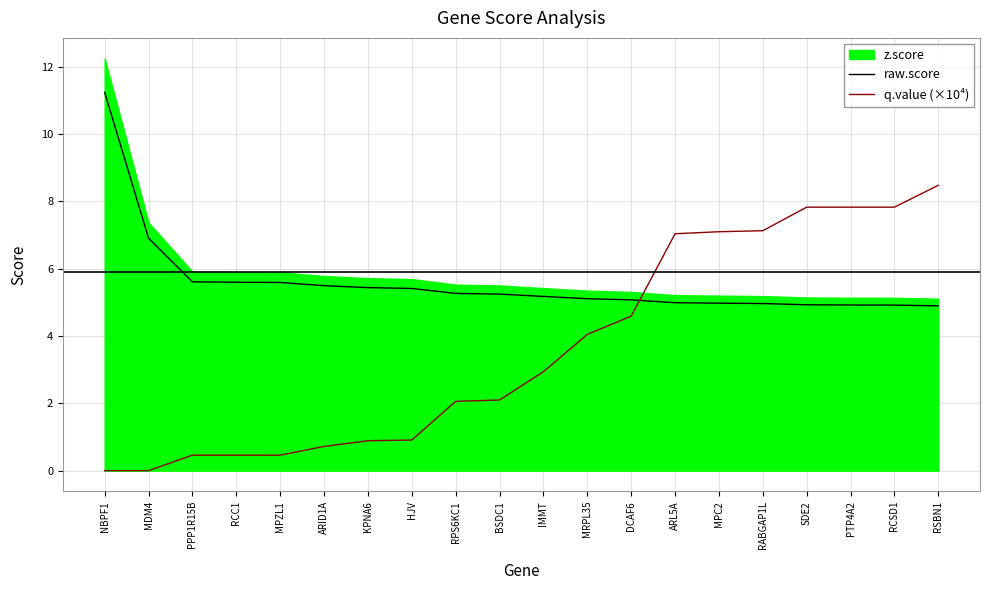

What is the difference between the q.value (×10⁴) values at RCC1 and HJV?

0.5